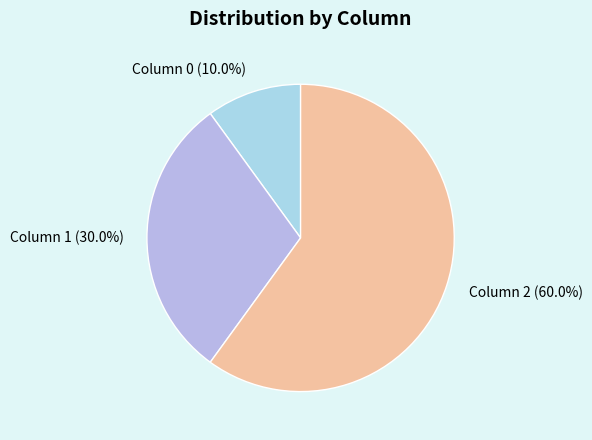

Between Column 2 and Column 1, which is larger?

Column 2